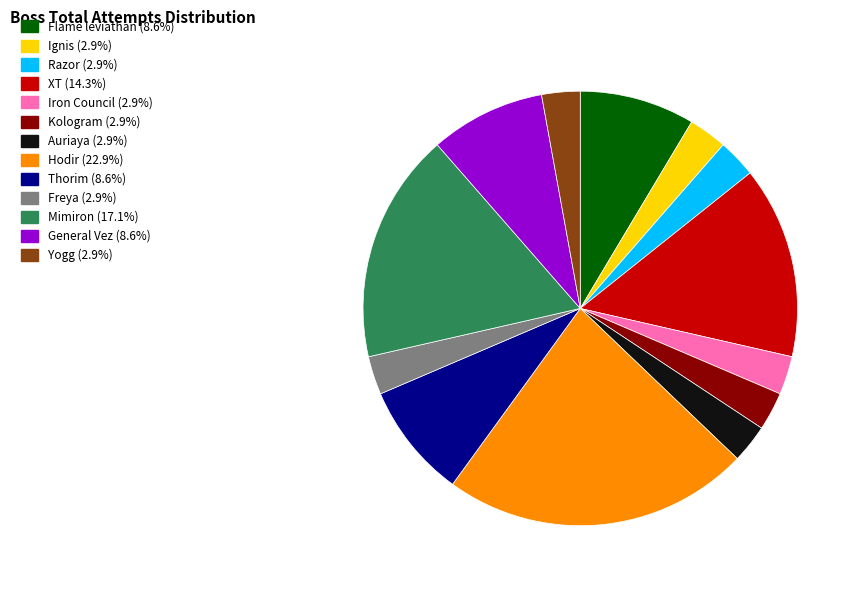

How many segments does this pie chart have?

13